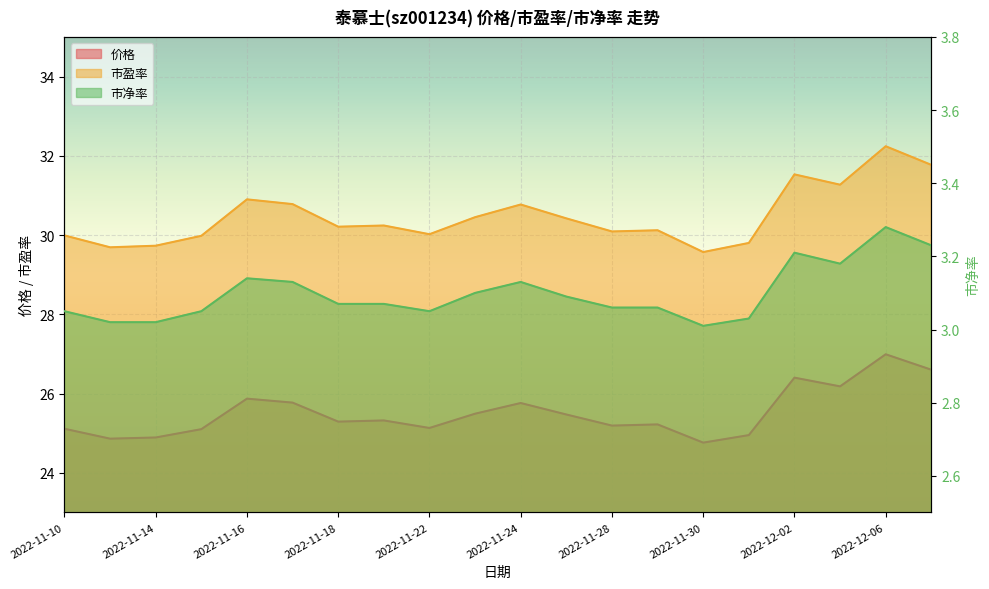

What is the label of the 5th point from the left?

2022-11-16